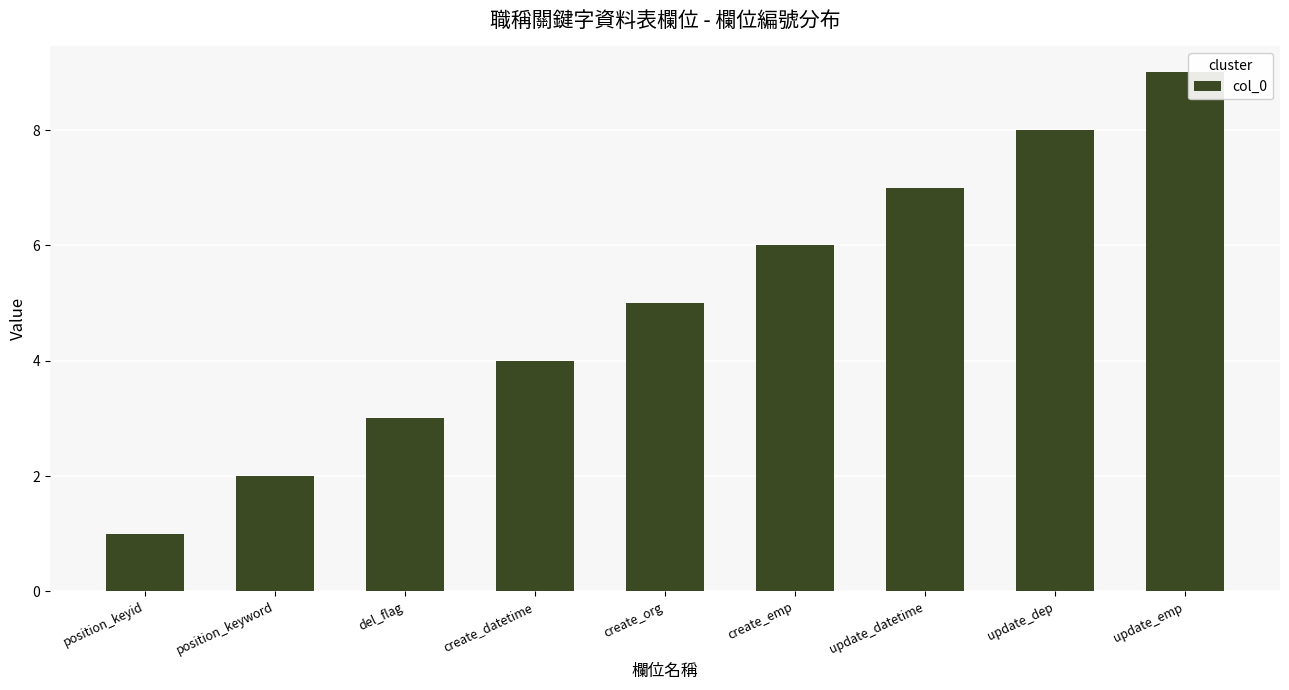

What is the value of the 1st bar from the left?

1